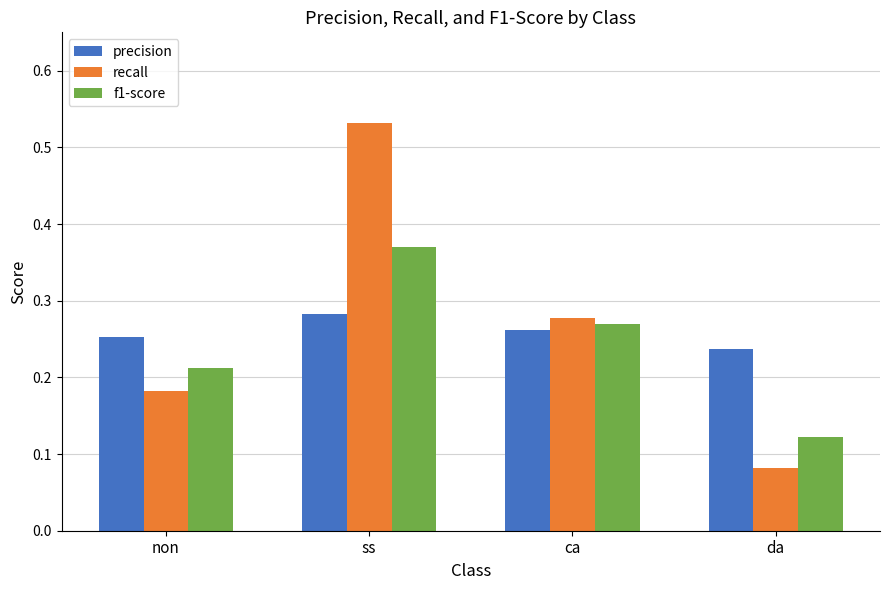

How many groups of bars are there?

4